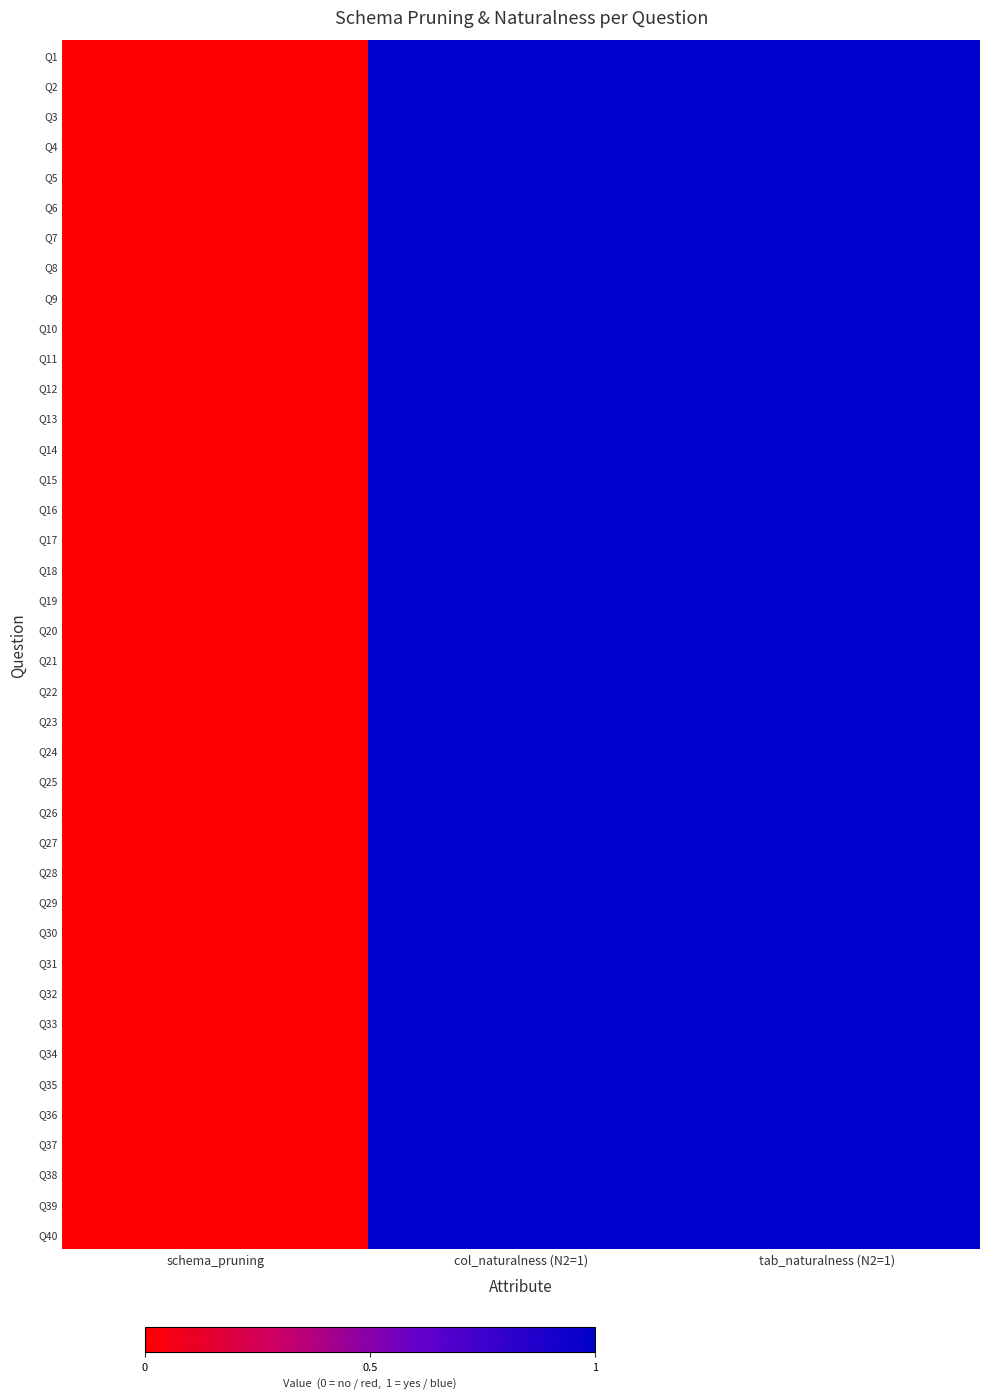

At which category does the chart reach its peak across all series?

col_naturalness (N2=1)